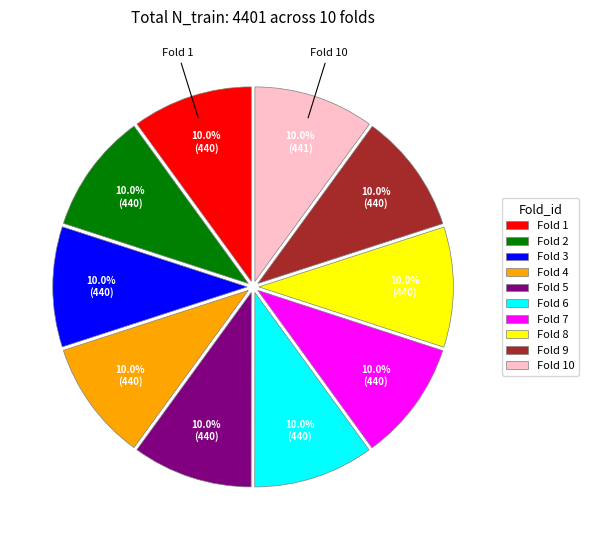

What percentage do Fold 7 and Fold 6 together represent?

20.0%